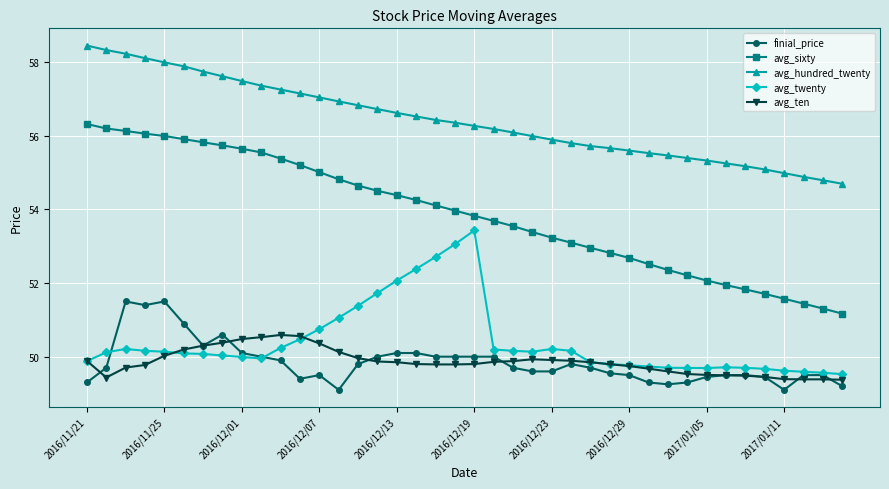

True or false: avg_ten and avg_sixty intersect in this chart.

False